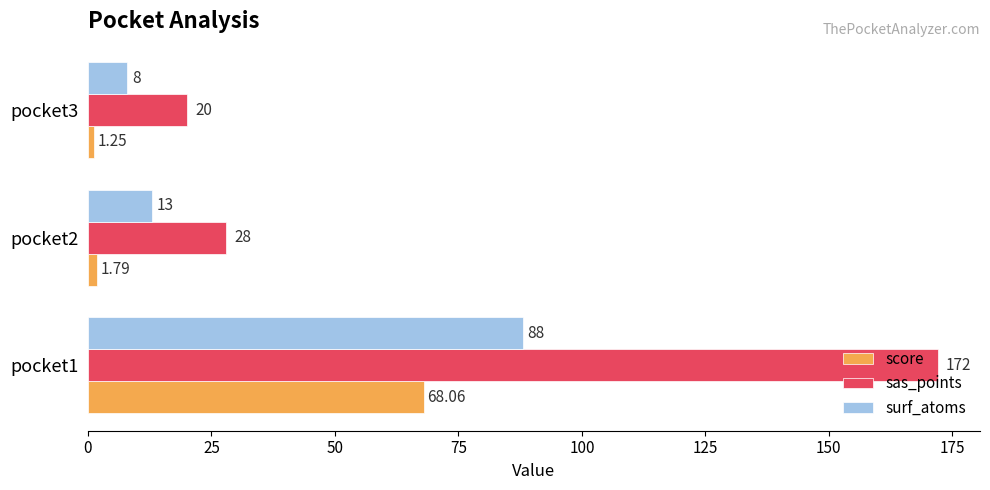

What is the difference between the maximum and minimum values in the surf_atoms series?

80.0